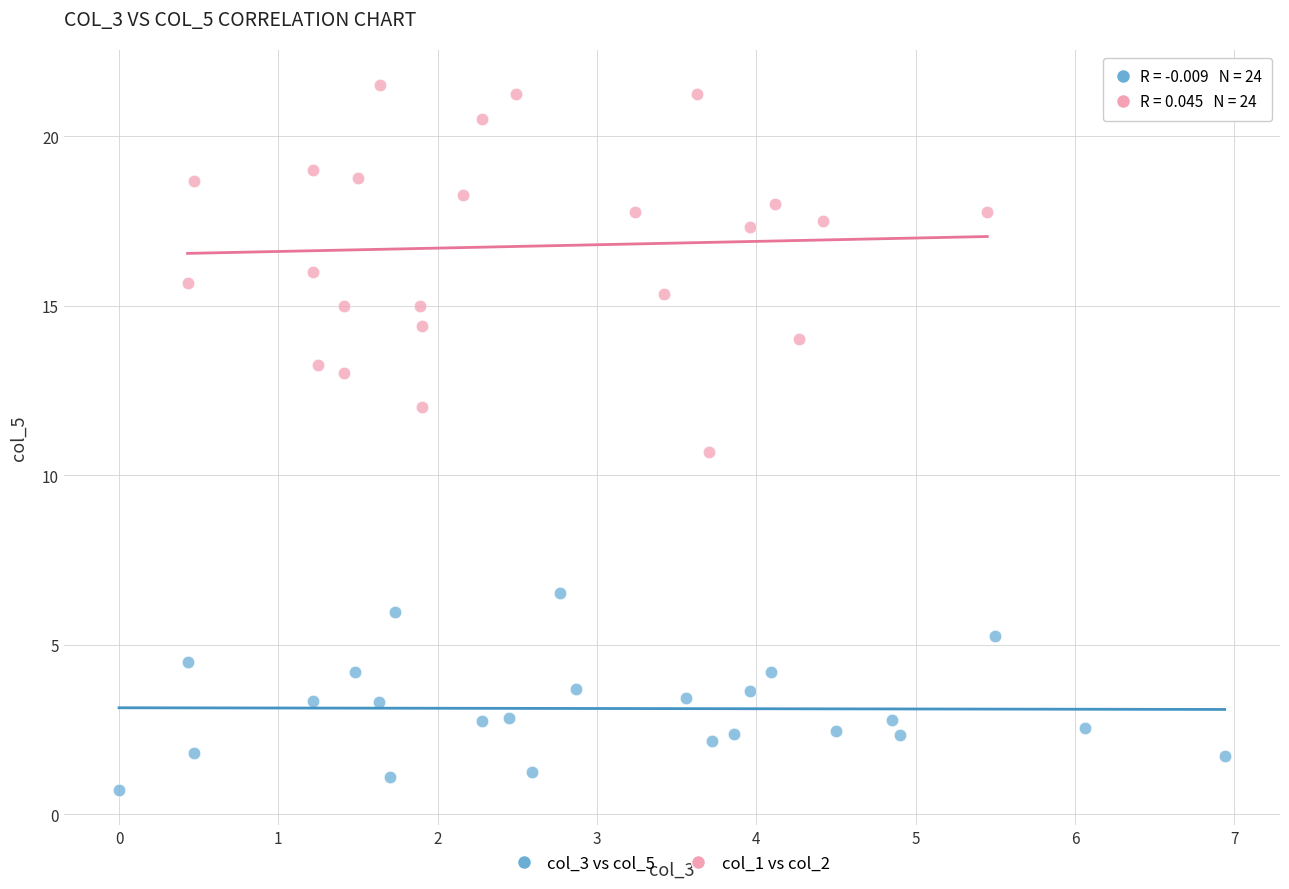

Which series has the widest spread of Y values?

col_1 vs col_2